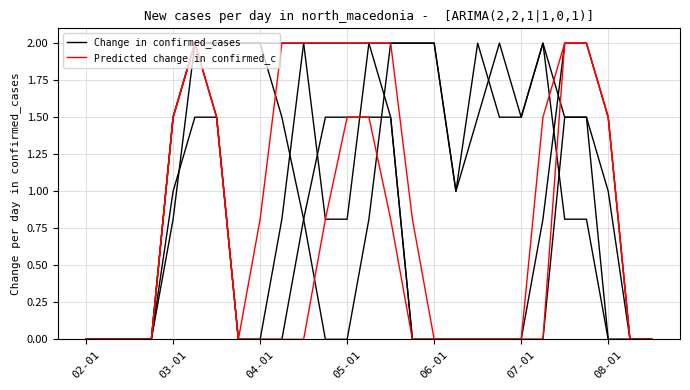

The value of Predicted change in confirmed_c at 06-01 is 0.0. True or false?

True